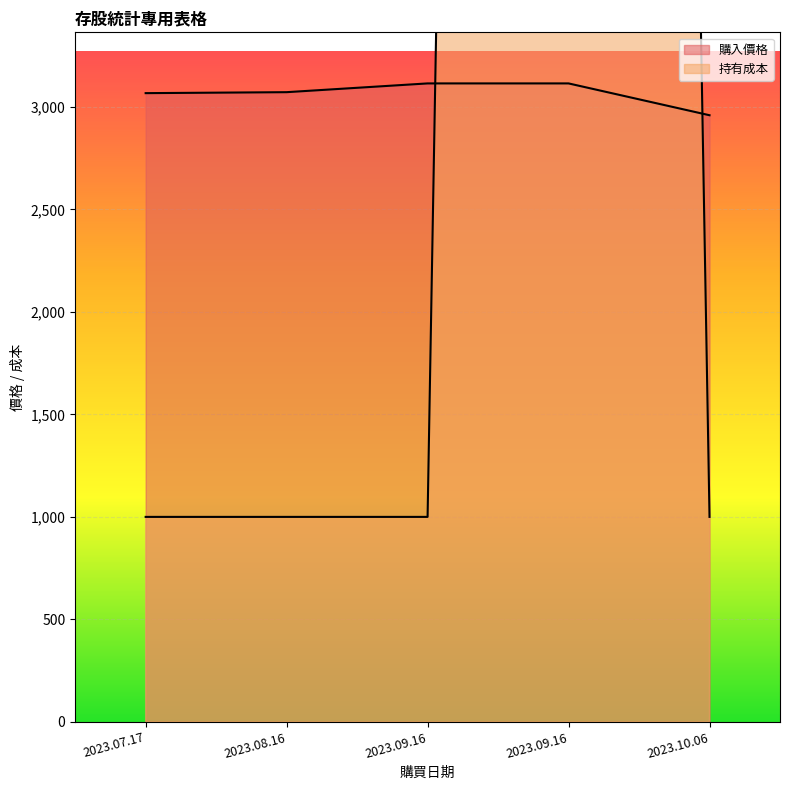

Is the value of 購入價格 at 2023.08.16 greater than the value of 持有成本 at 2023.07.17?

Yes